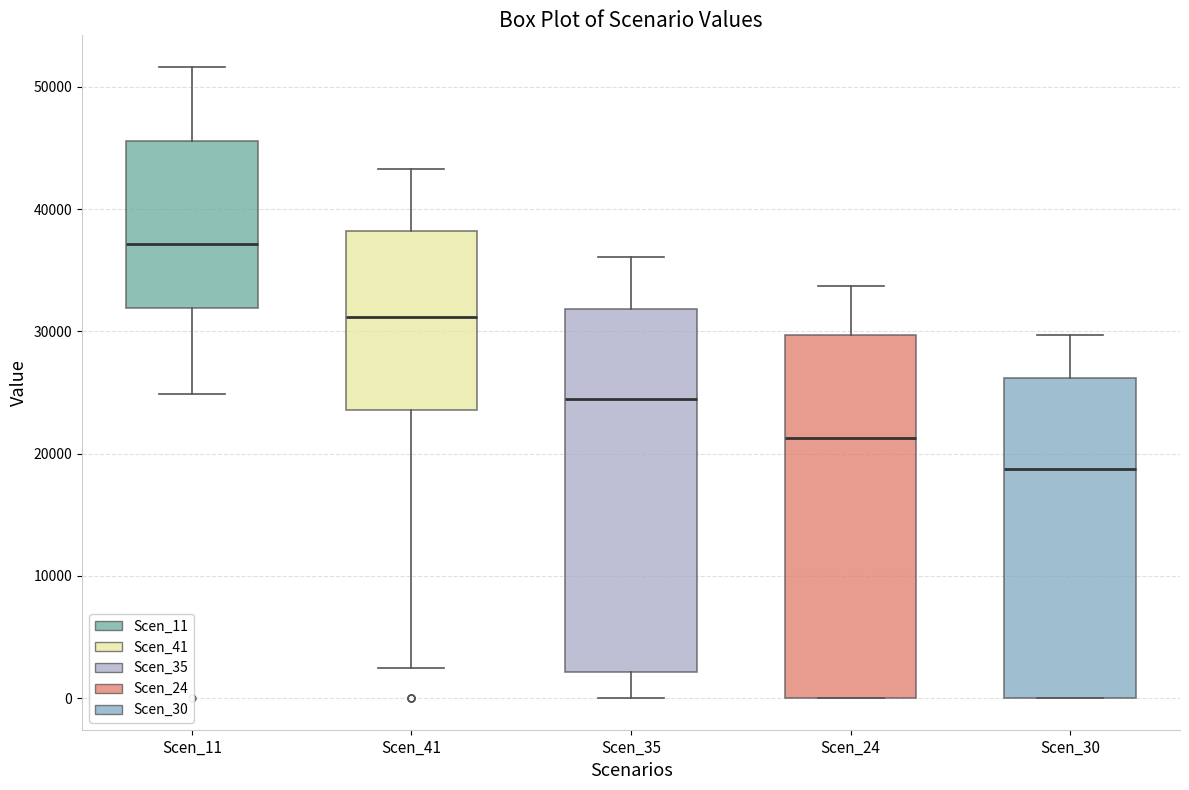

Which box's median line is the lowest?

Scen_30